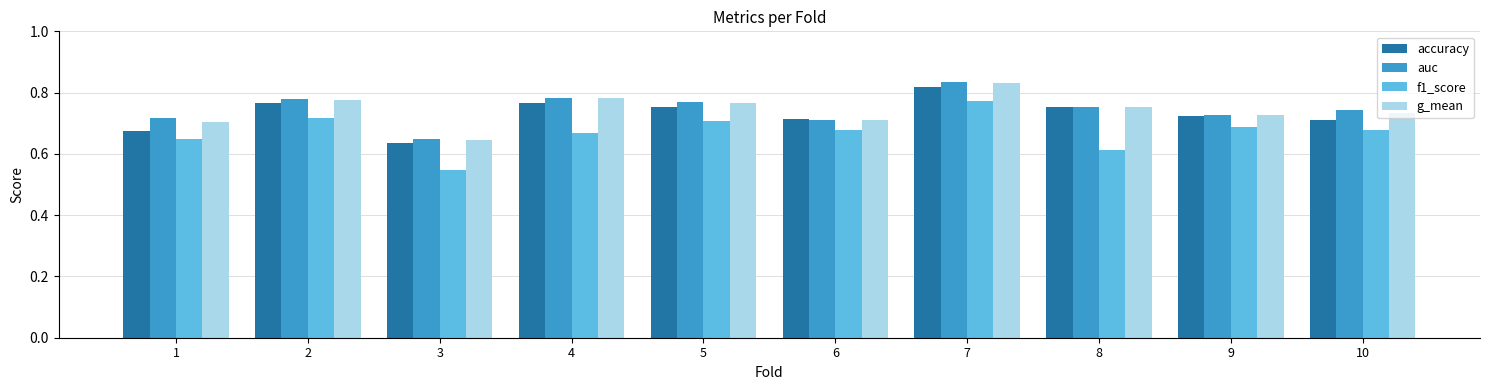

True or false: auc has a value of 1.4 at 2.

False